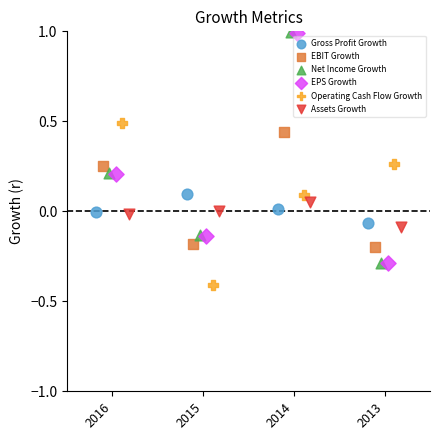

Which series reaches the minimum Y coordinate?

Operating Cash Flow Growth